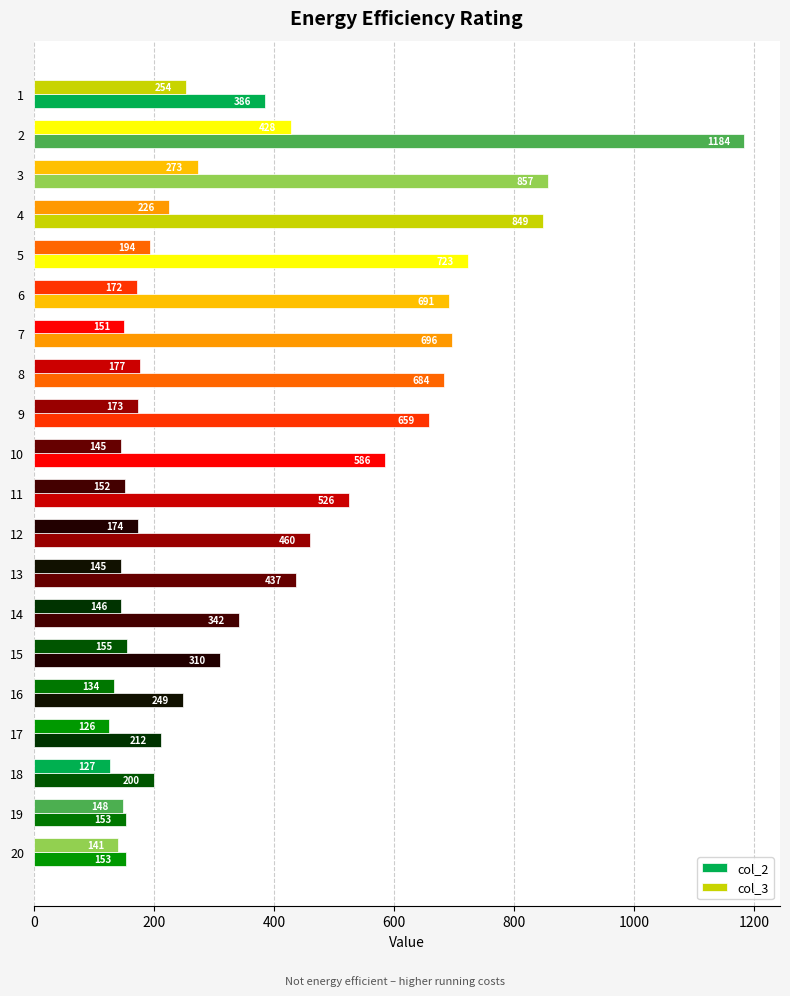

How many values in the col_2 series are below 526?

10